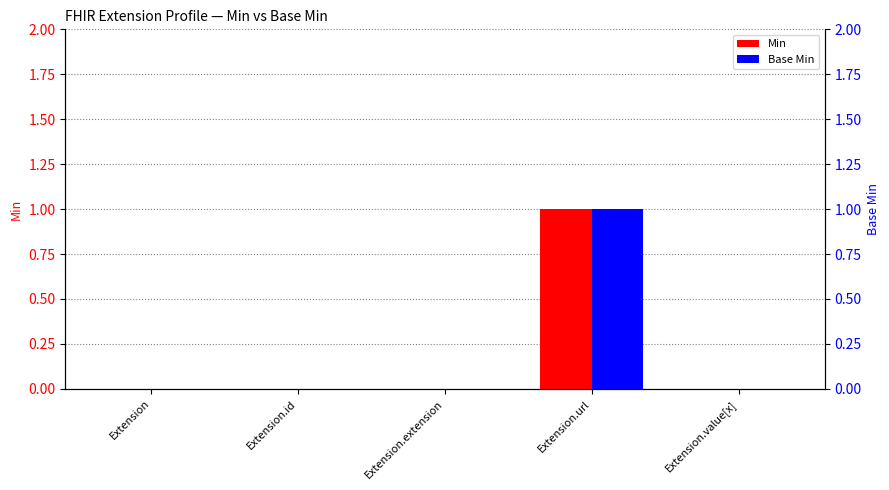

How many groups of bars are there?

5